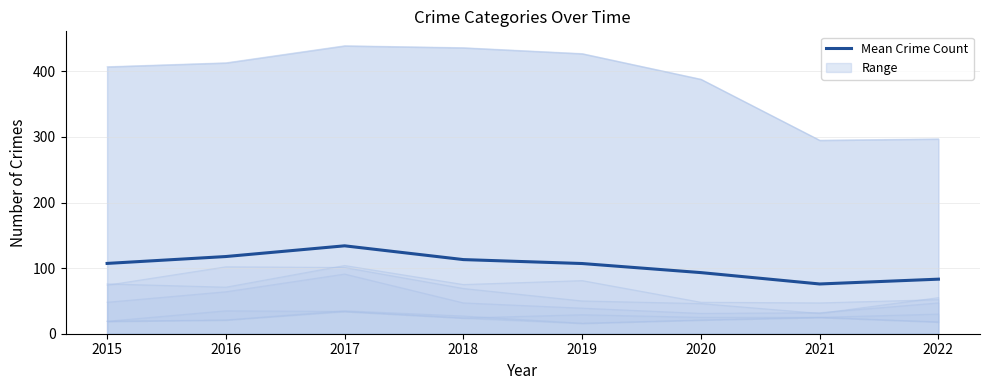

What is the difference between the maximum and minimum values?

58.2